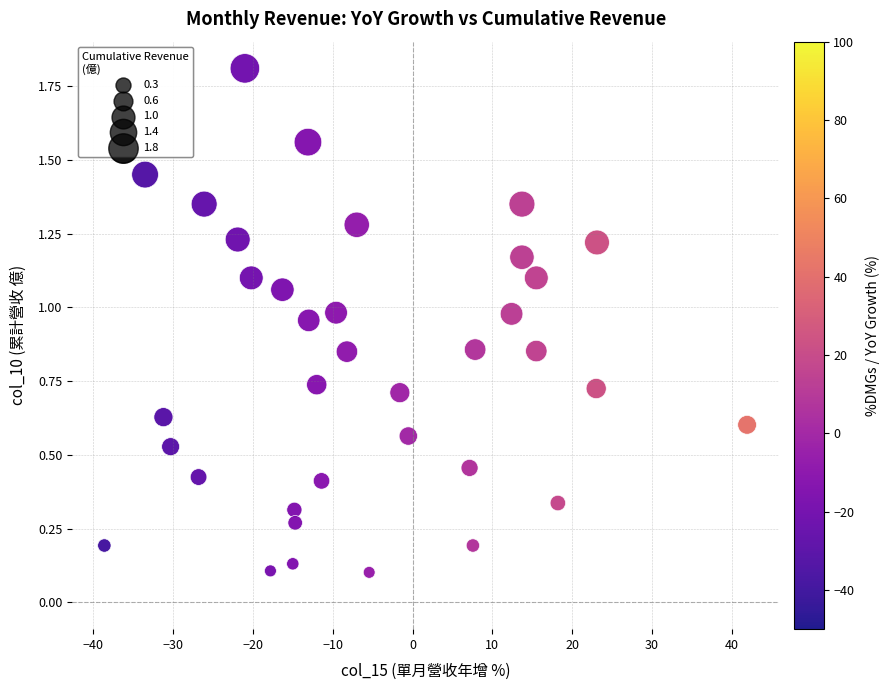

What is the range of Y values (max minus min)?

1.7